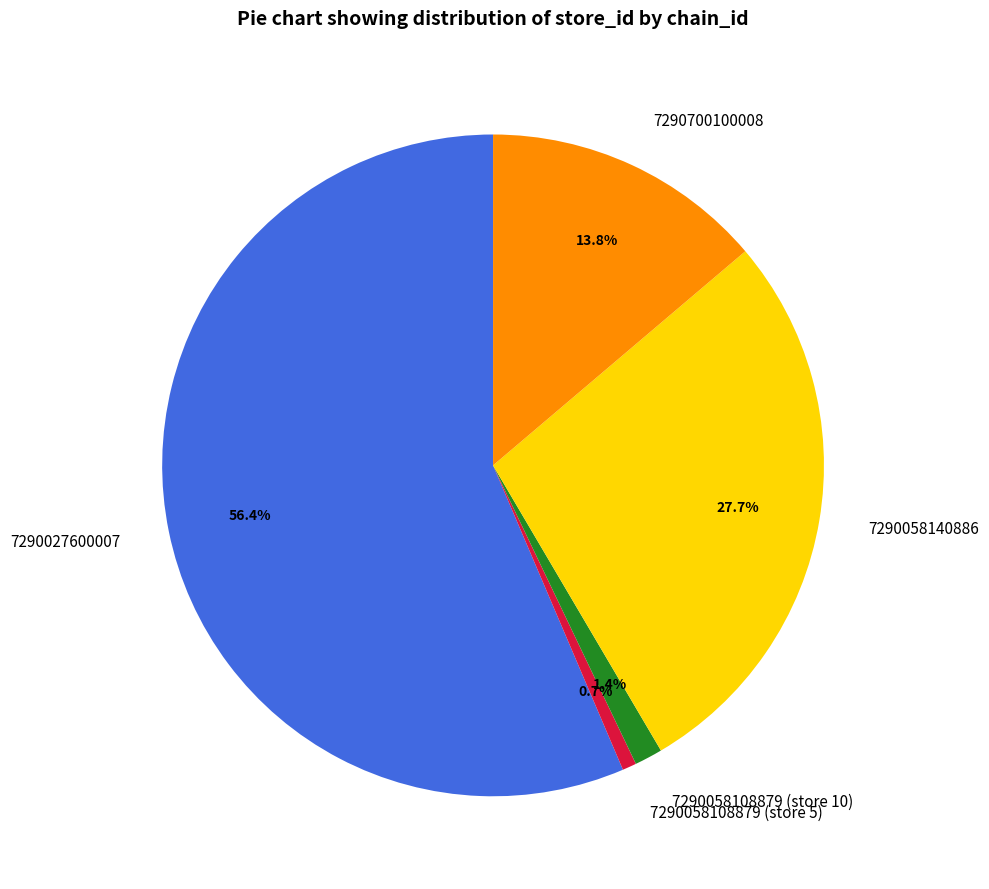

Is there a majority slice in this chart?

Yes